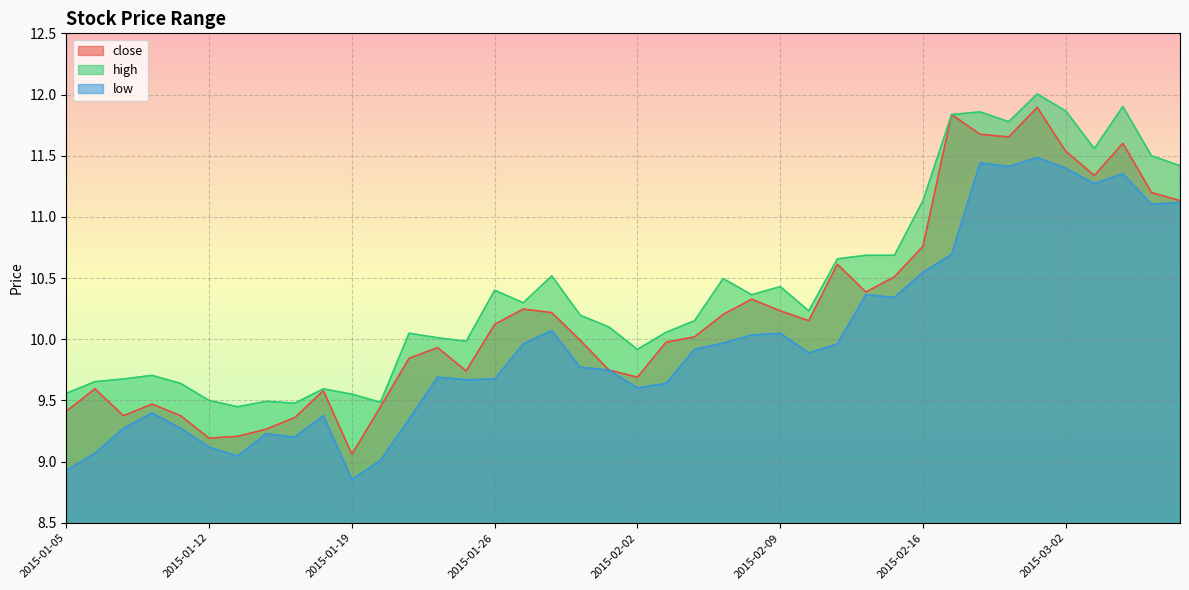

True or false: low and high intersect in this chart.

False